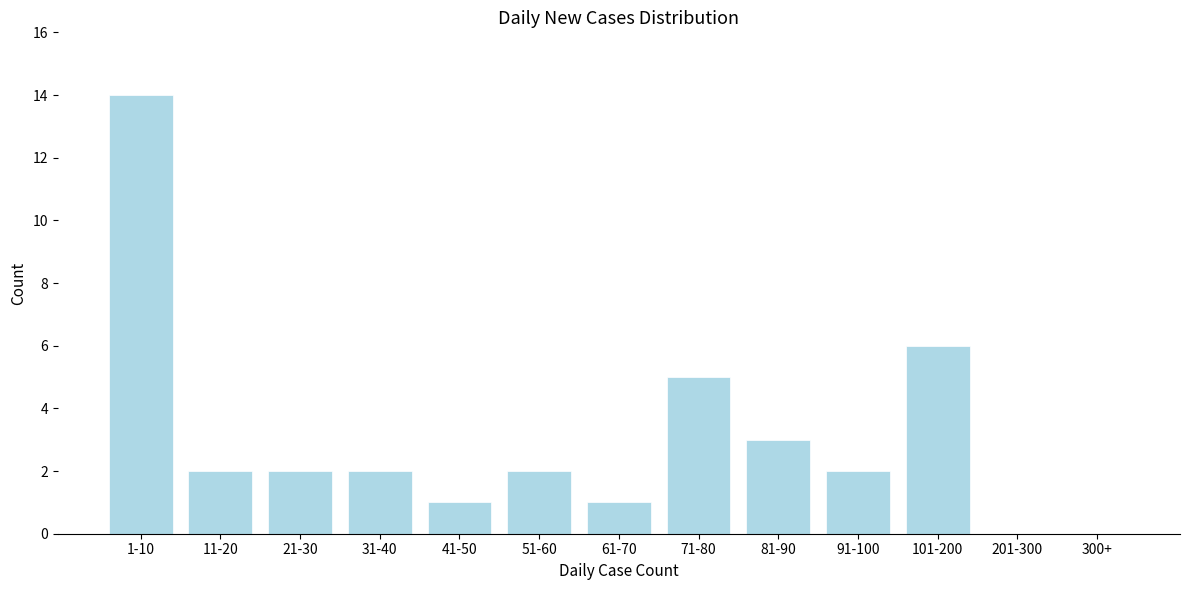

Reading left to right, transcribe all the data shown in this chart.

1-10=14	11-20=2	21-30=2	31-40=2	41-50=1	51-60=2	61-70=1	71-80=5	81-90=3	91-100=2	101-200=6	201-300=0	300+=0